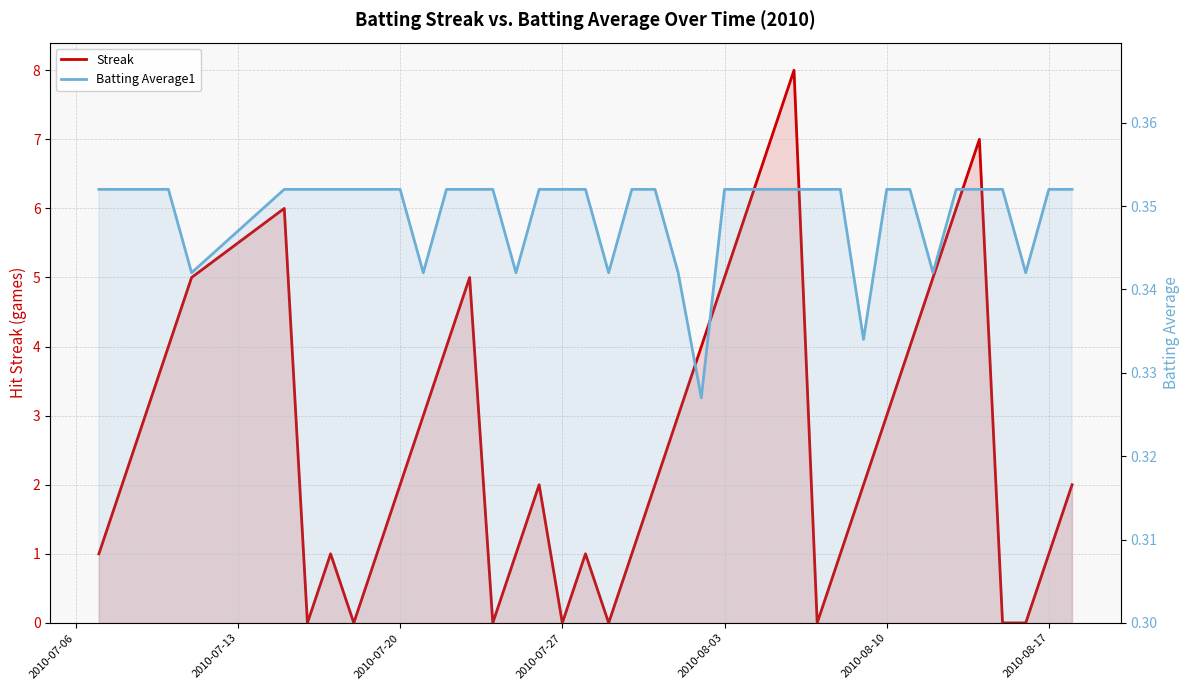

What position from the right is 2010-07-13?

39